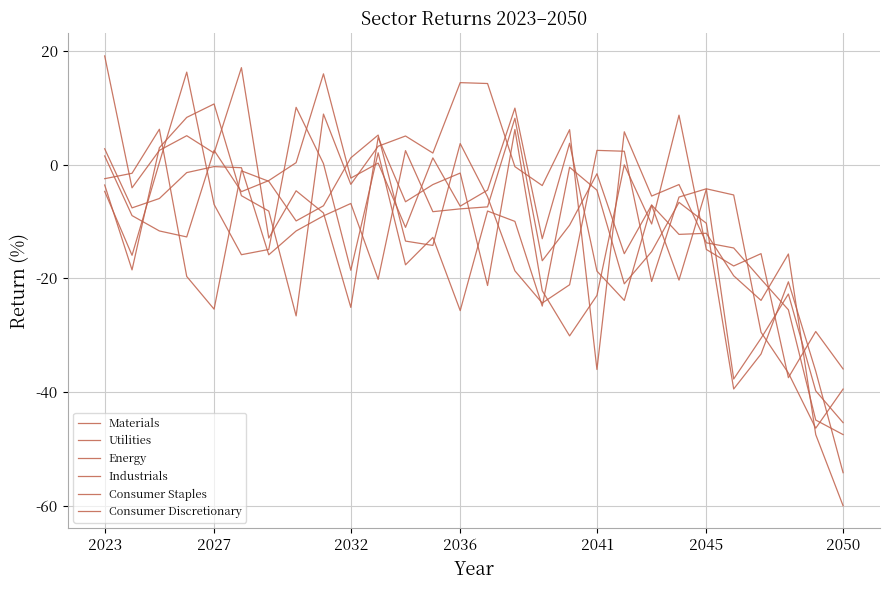

How many lines are shown in the chart?

6